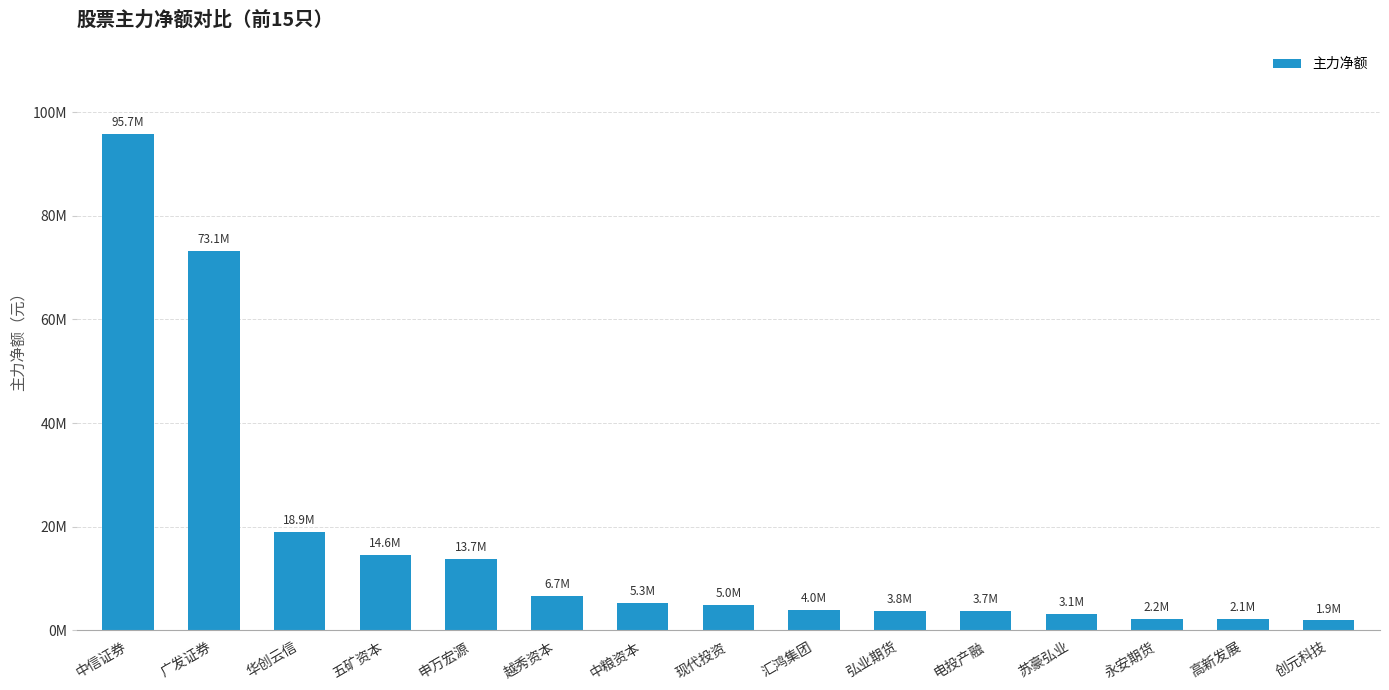

What is the difference between the maximum and minimum values?

93836518